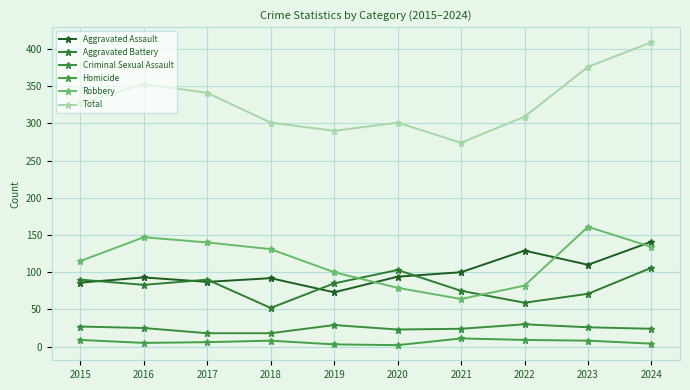

True or false: Aggravated Battery has more than 1 interior local peaks.

True